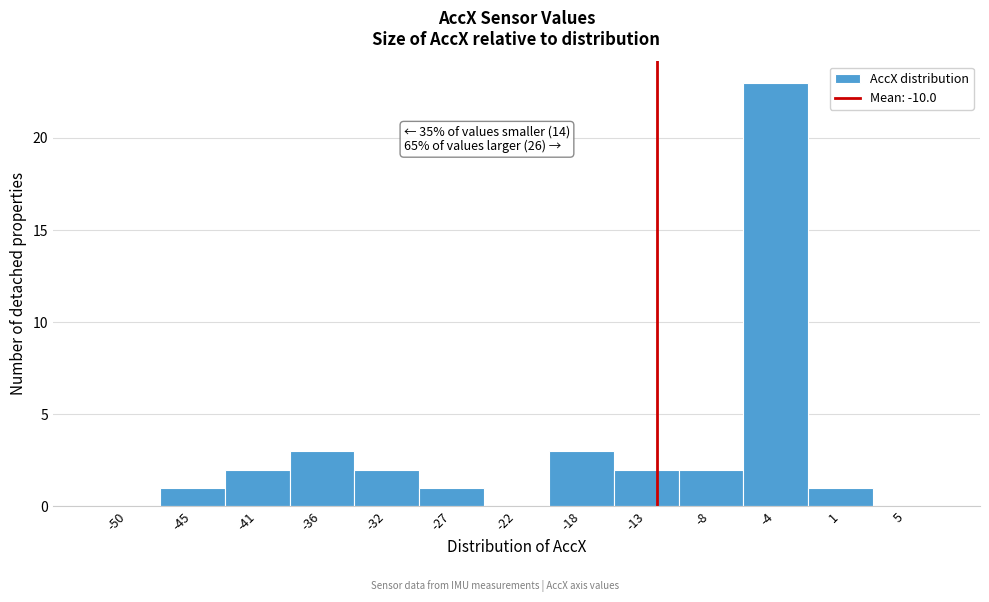

Reading left to right, list all the values displayed in this chart.

-50=0	-45=1	-41=2	-36=3	-32=2	-27=1	-22=0	-18=3	-13=2	-8=2	-4=23	1=1	5=0